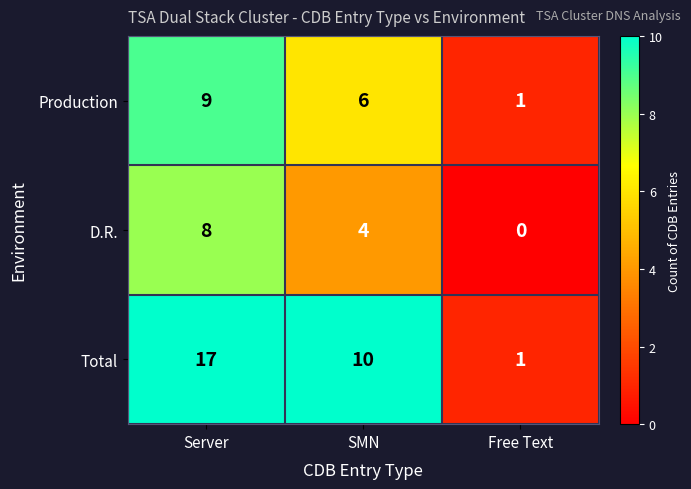

How many categories are shown in the chart?

3